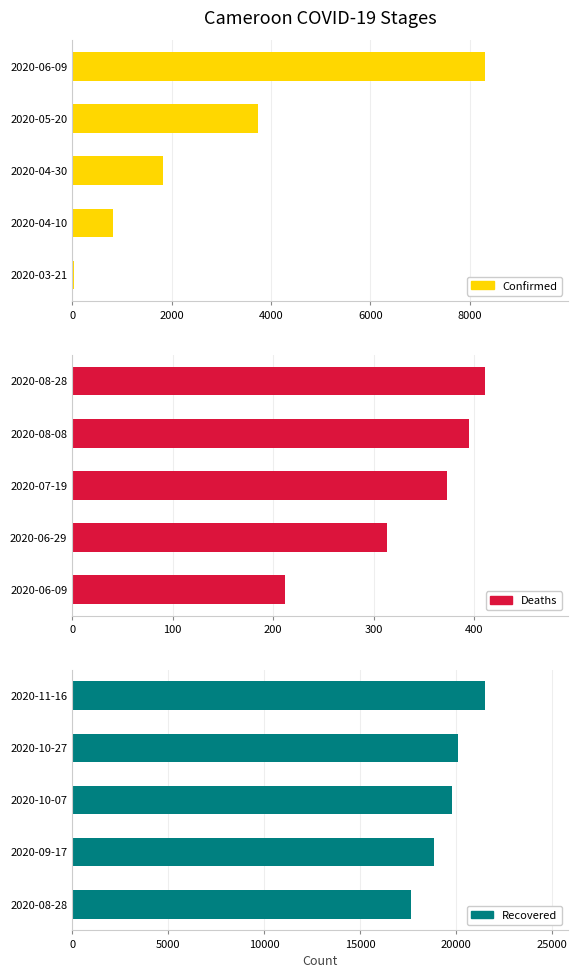

Between 2020-05-20 and 2020-06-09, which is larger?

2020-06-09